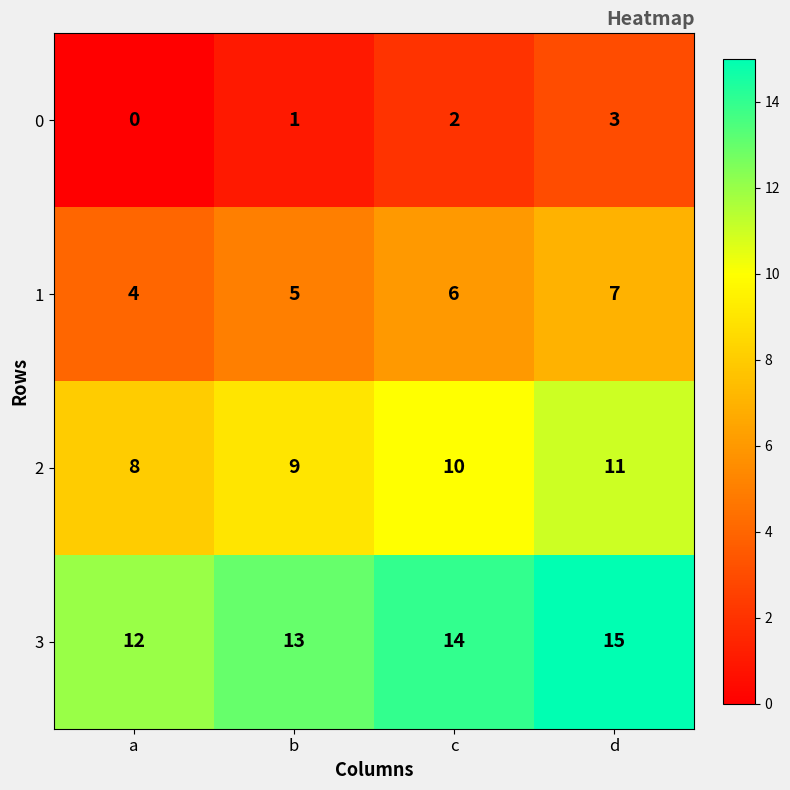

Which category has the highest value in the 0 series?

d